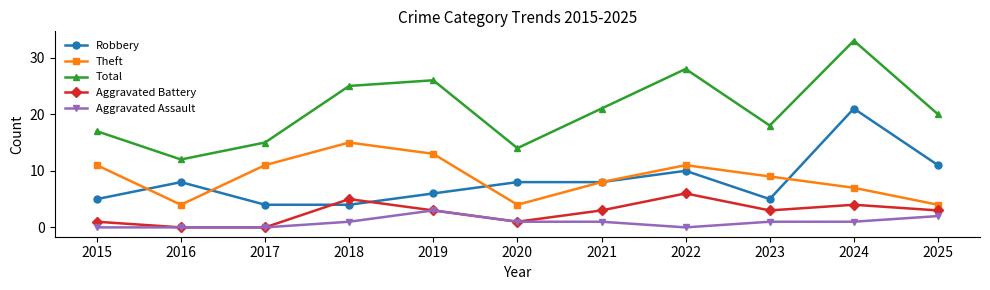

How many data points in Aggravated Battery are less than 3?

4